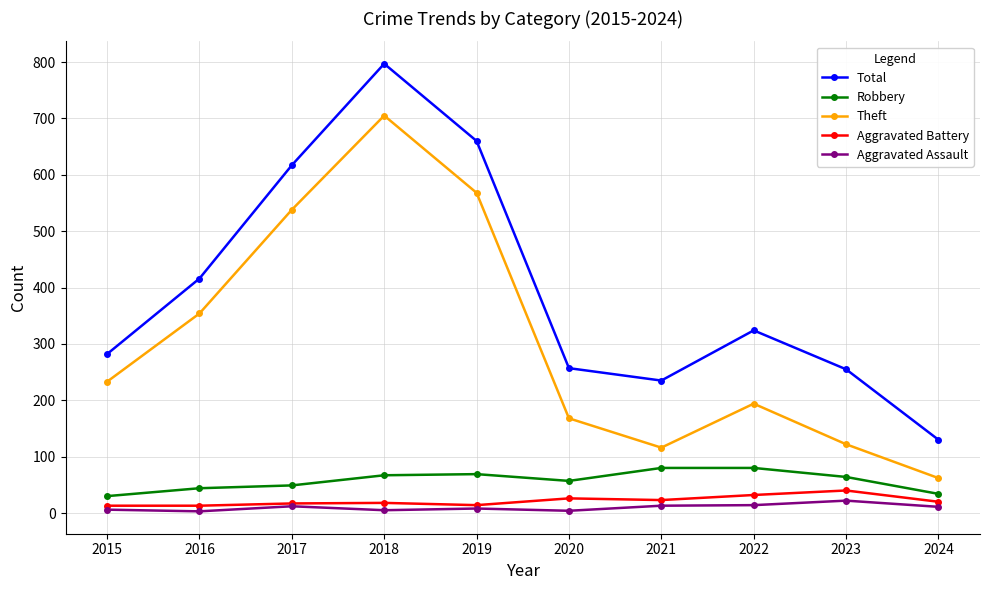

Which category has the lowest value in the Theft series?

2024